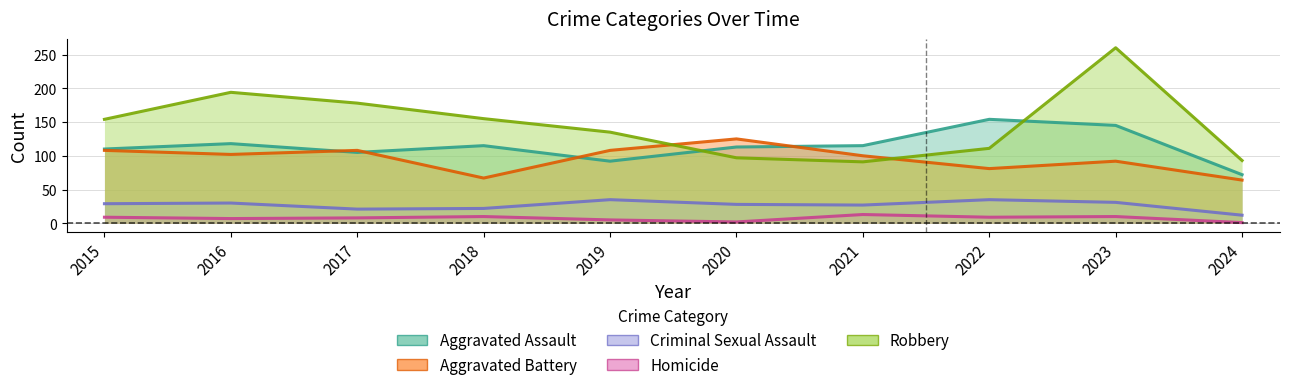

Where does the Aggravated Assault series first go above 115?

2016